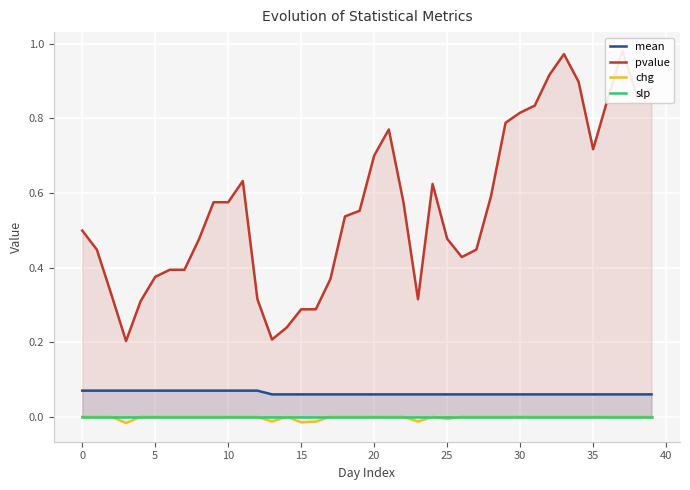

Which series has the widest spread of values?

pvalue